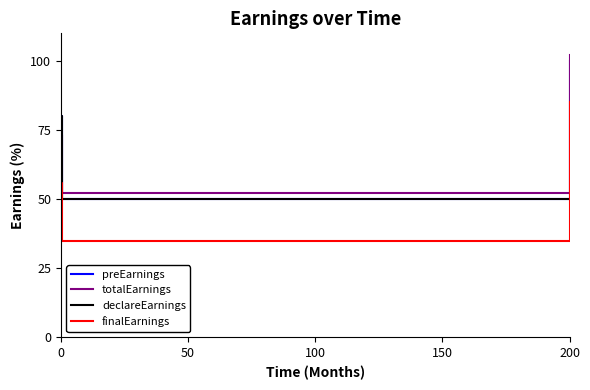

True or false: finalEarnings and declareEarnings intersect in this chart.

True